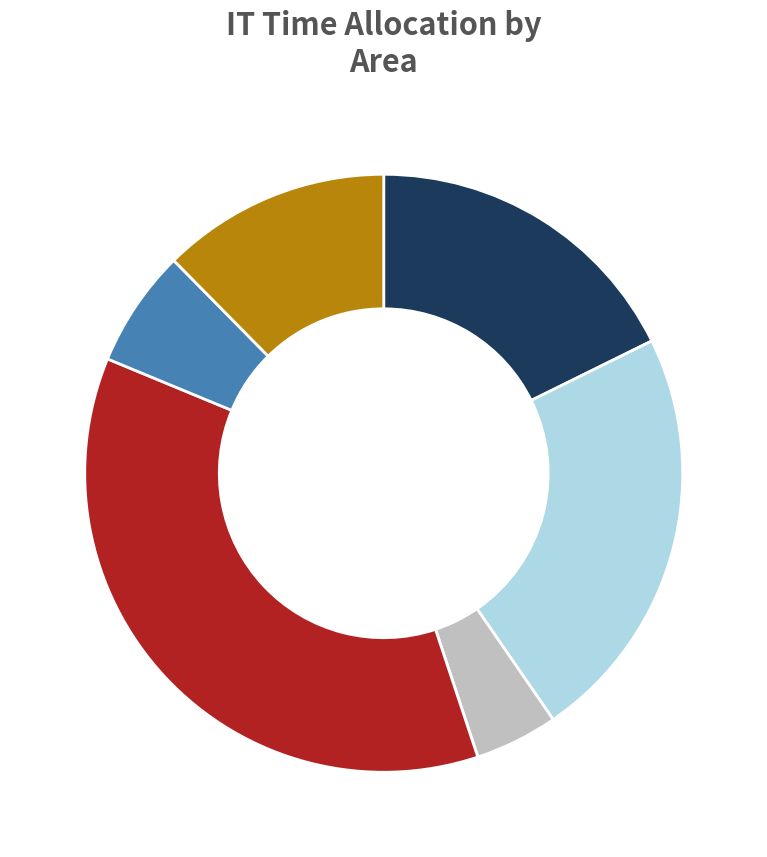

Does any single category account for the majority?

No